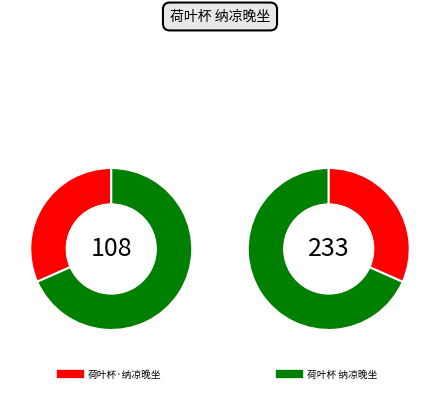

To the nearest percent, what portion does 荷叶杯·纳凉晚坐 represent?

32%